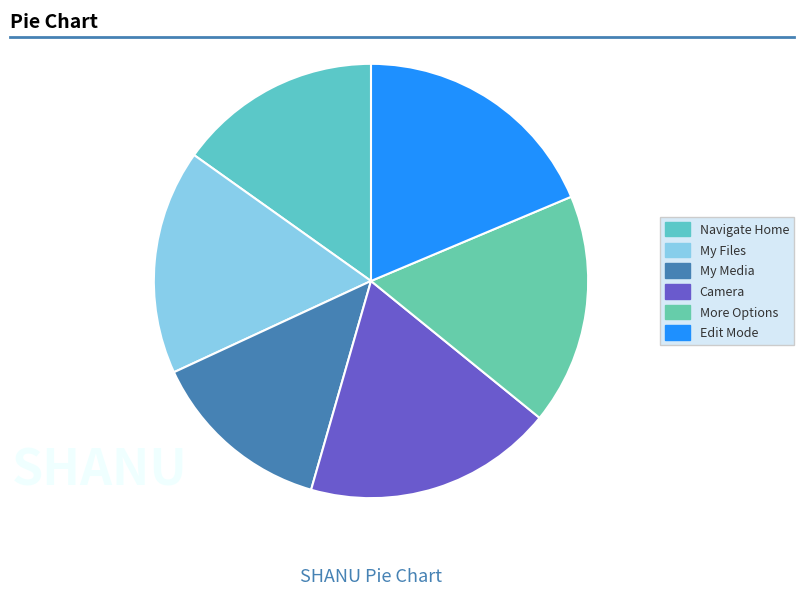

Is the sum of Camera and My Media greater than half?

No